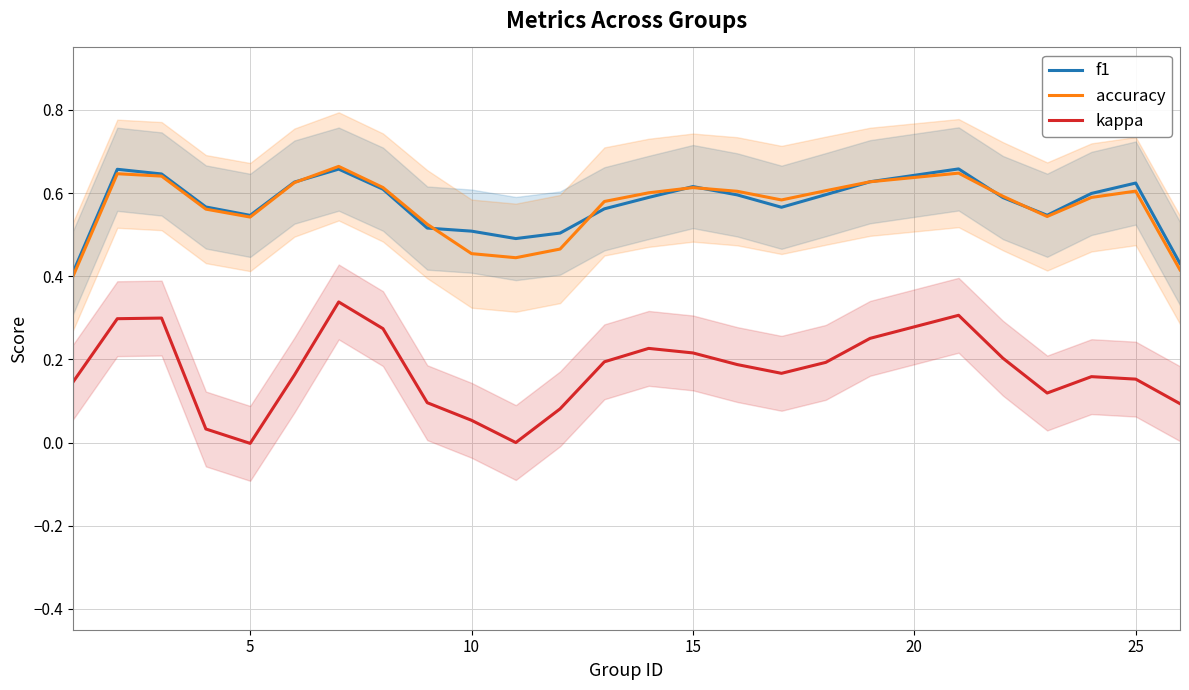

How many interior local peaks does the f1 series have?

5